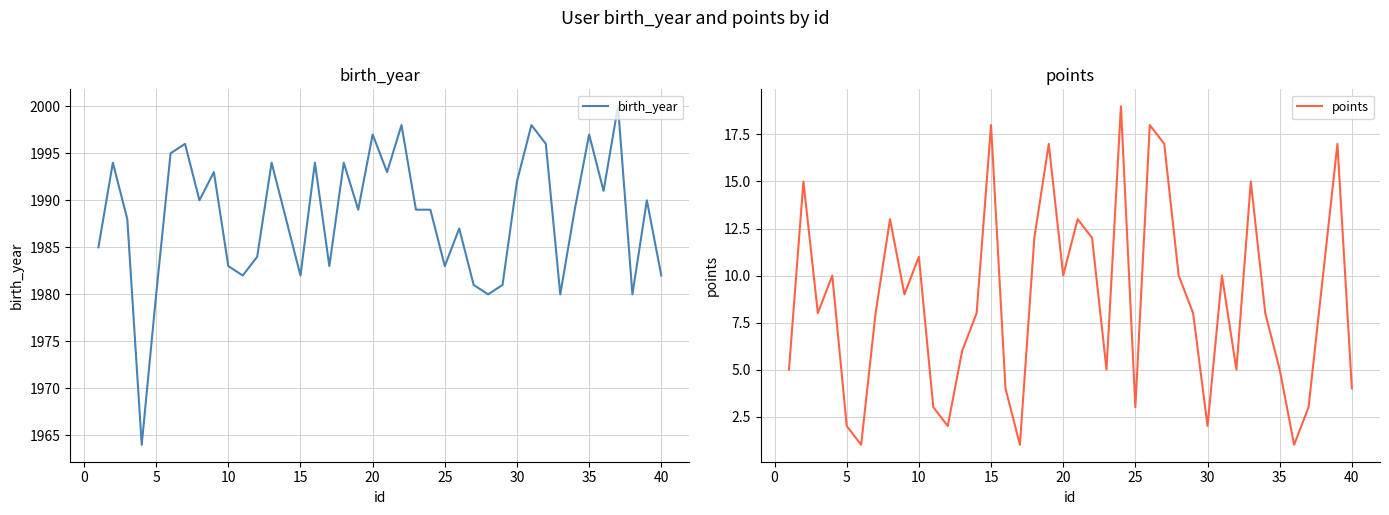

Reading left to right, transcribe all the data shown in this chart.

birth_year: 1985	1994	1988	1964	1980	1995	1996	1990	1993	1983	1982	1984	1994	1988	1982	1994	1983	1994	1989	1997	1993	1998	1989	1989	1983	1987	1981	1980	1981	1992	1998	1996	1980	1989	1997	1991	2000	1980	1990	1982
points: 5	15	8	10	2	1	8	13	9	11	3	2	6	8	18	4	1	12	17	10	13	12	5	19	3	18	17	10	8	2	10	5	15	8	5	1	3	10	17	4